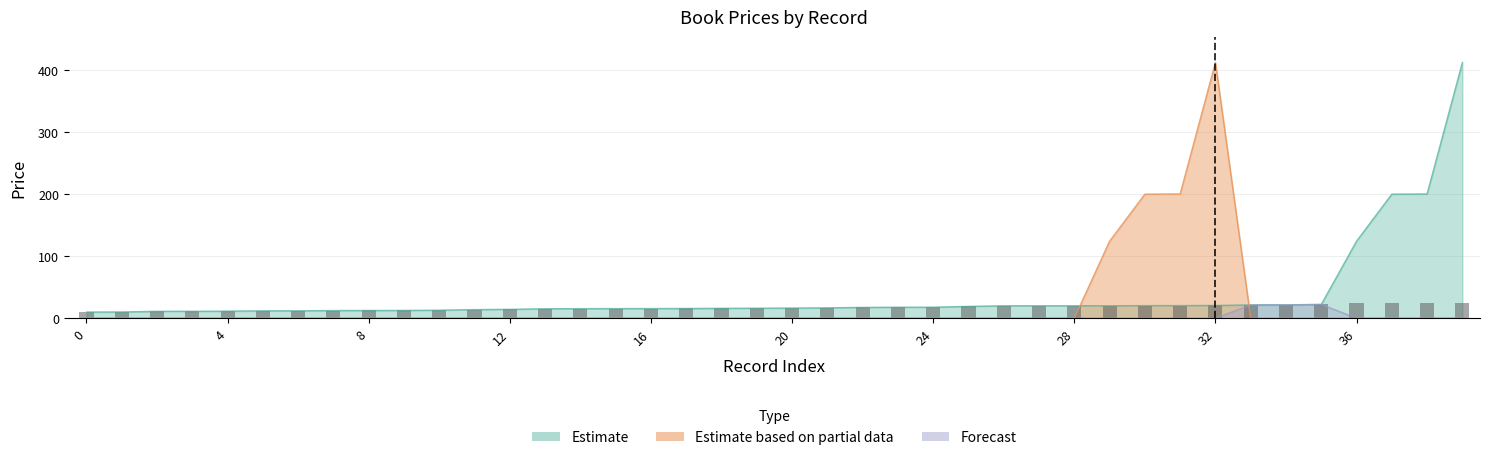

What is the value of the Books - Avg Price bar at the 13th from the left?

14.4